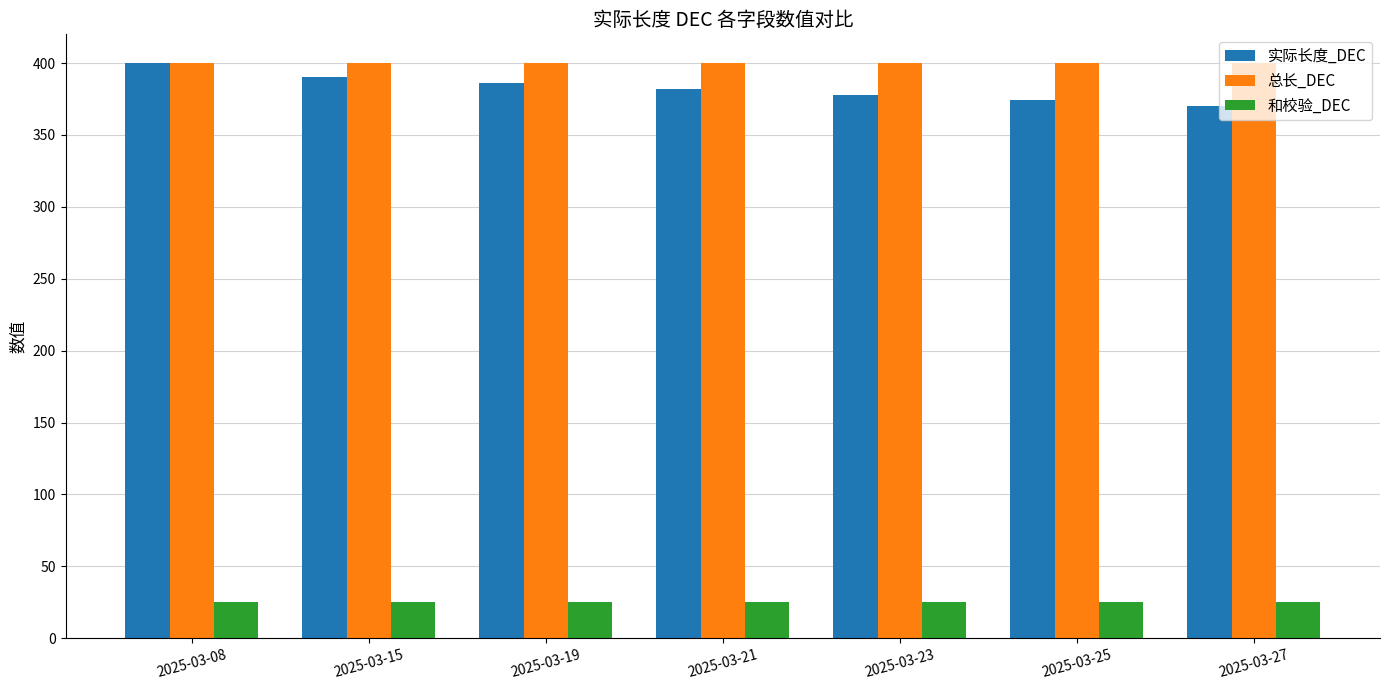

What is the sum of all 总长_DEC values?

2800